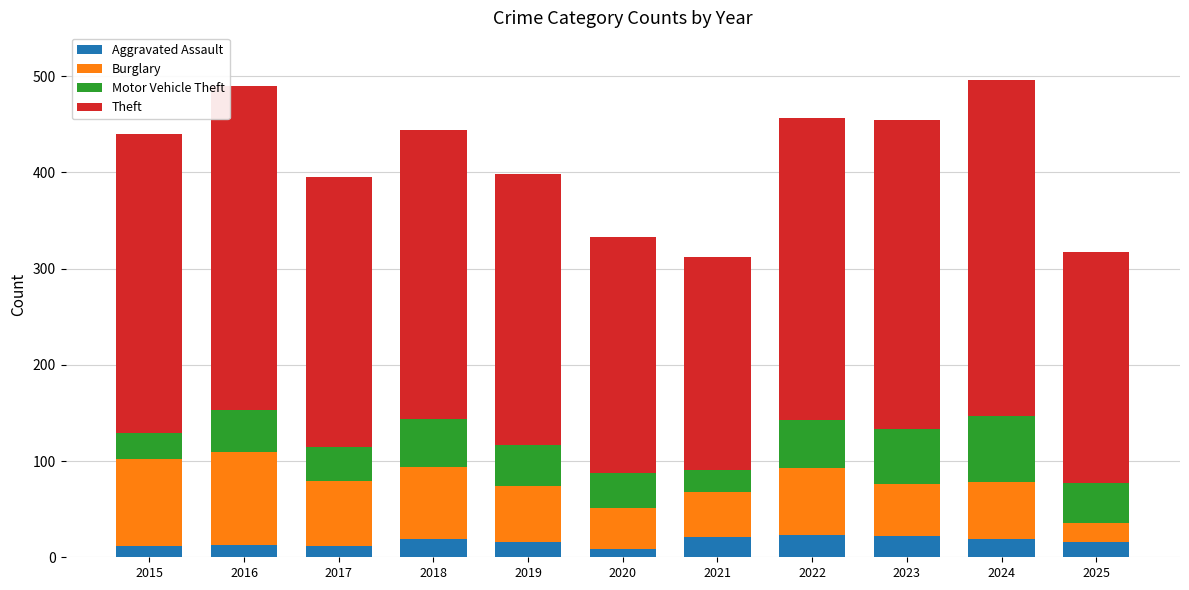

Which series has the widest spread of values?

Theft